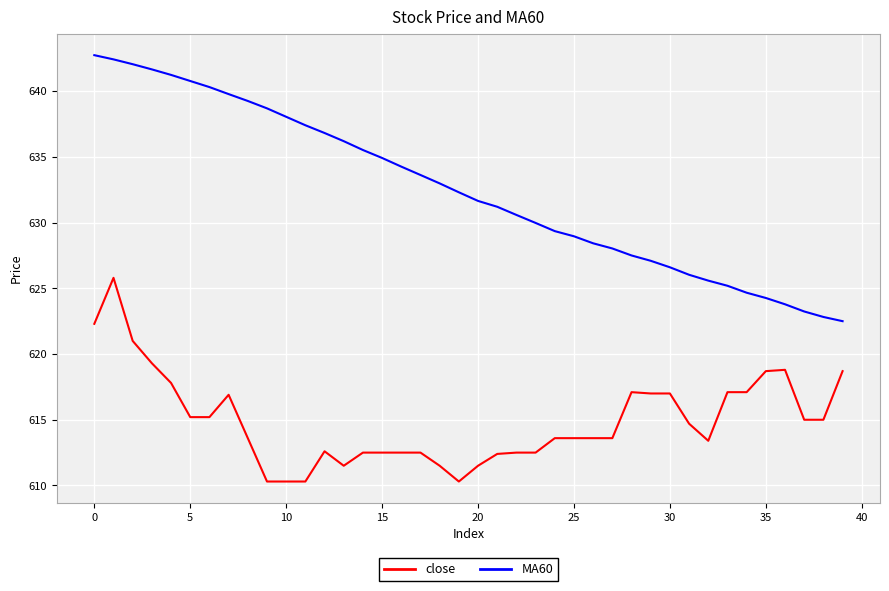

True or false: close and MA60 cross at least once.

False